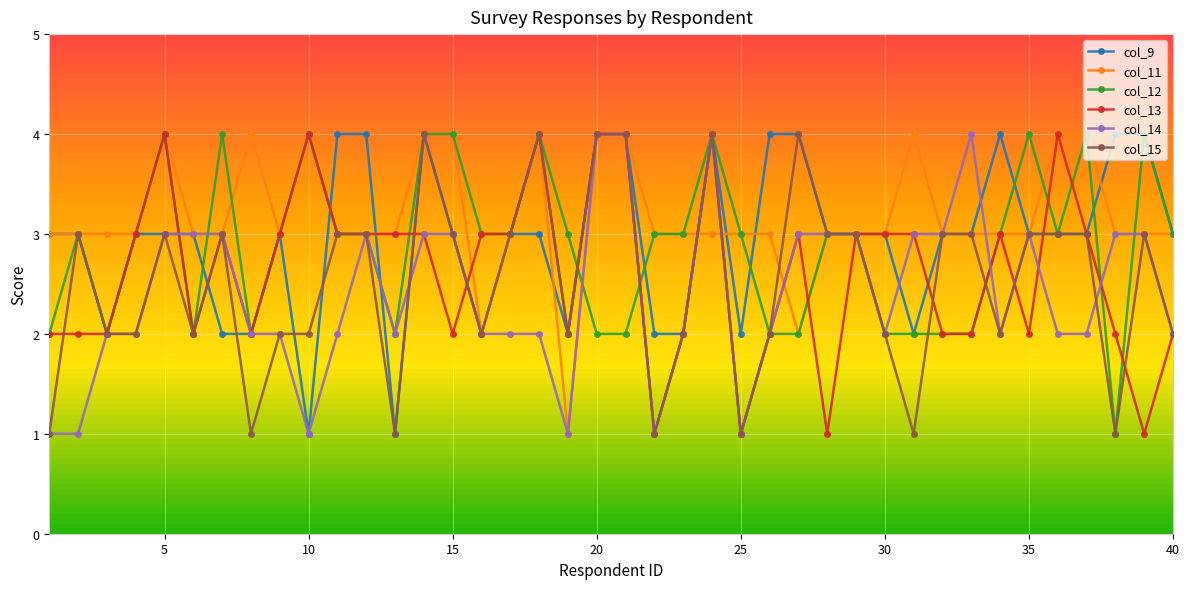

Which series has the largest total across all categories?

col_11